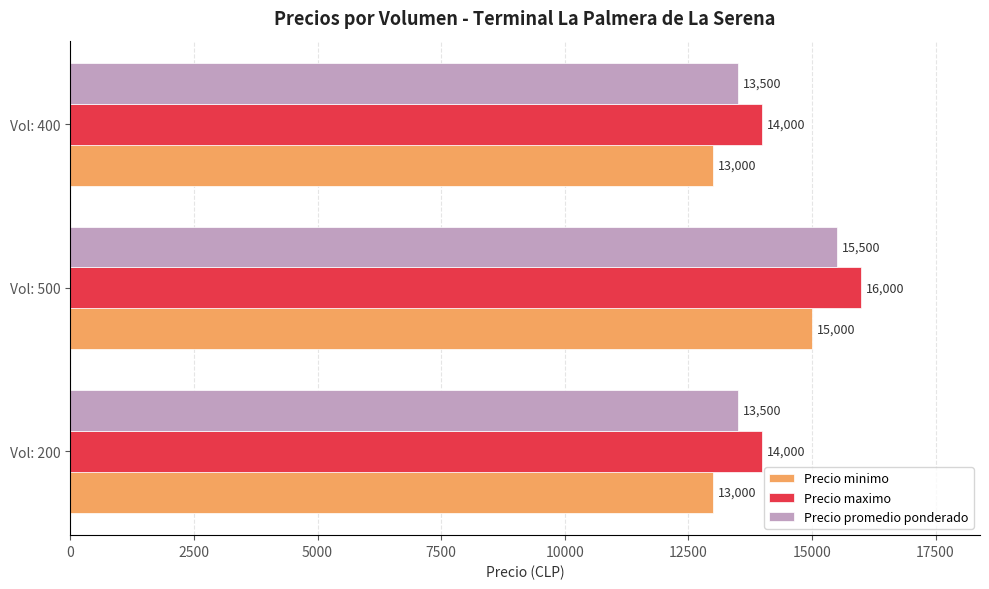

The value of Precio promedio ponderado at Vol: 400 is 13500. True or false?

True